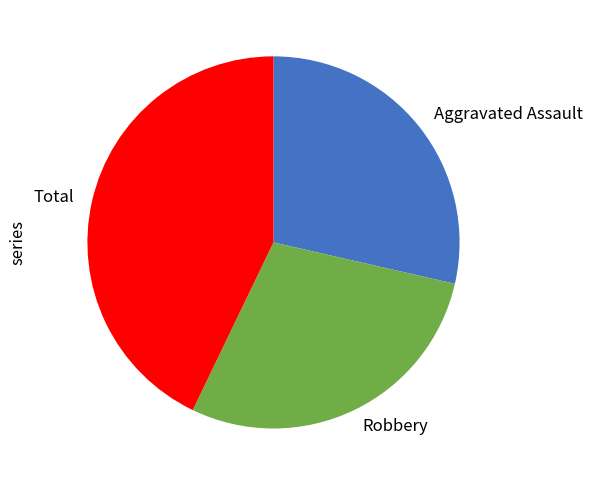

Which slice is the largest?

Total